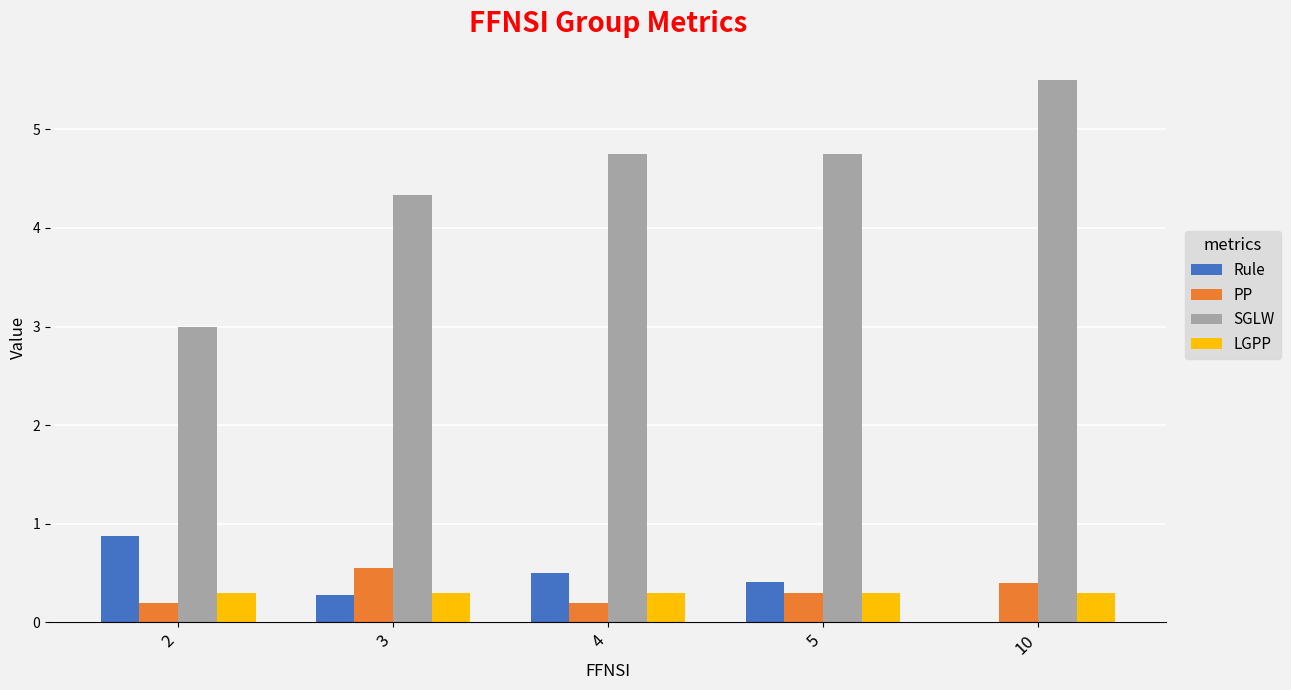

Which series changed the most between 2 and 3?

SGLW